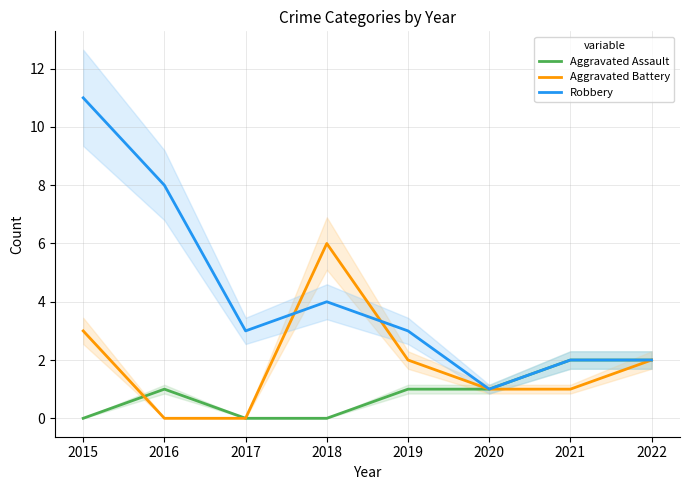

Where do Aggravated Battery and Aggravated Assault first cross each other?

2015 and 2016